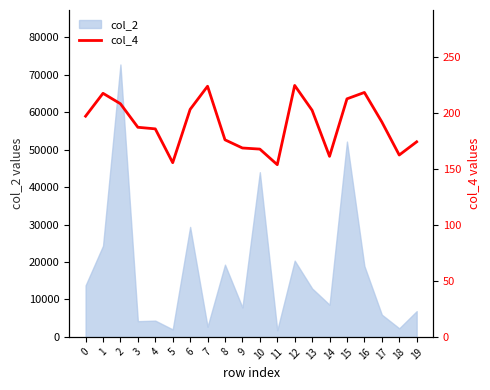

True or false: there are more than 2 points higher than both neighbors.

True